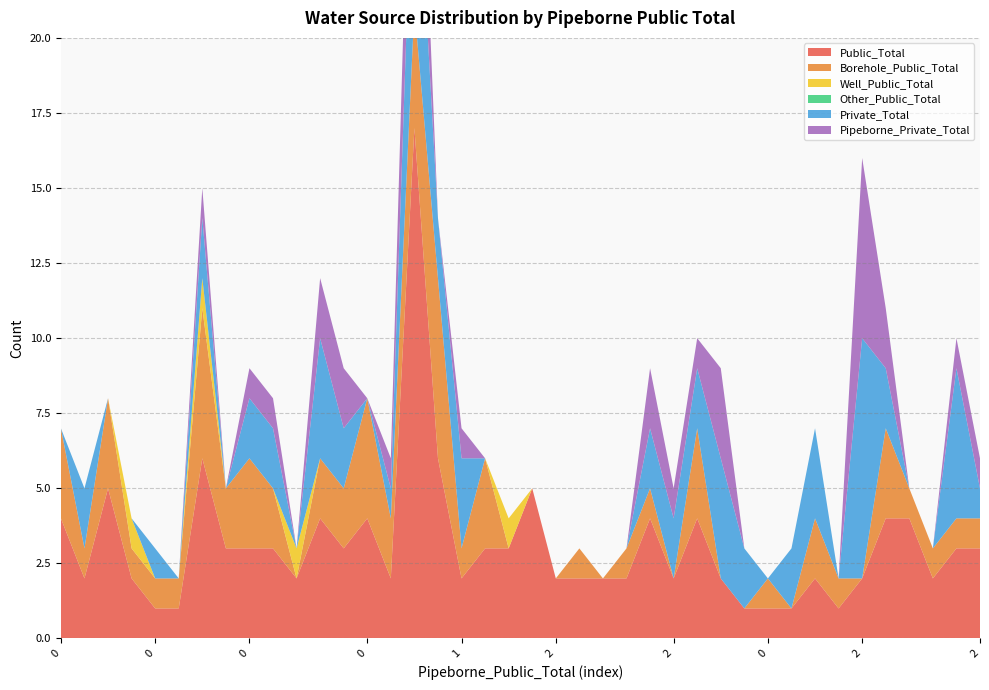

Reading left to right, what are all the values shown in this chart?

Public_Total: 0=4	1=2	2=5	0=2	0=1	0=1	0=6	1=3	0=3	1=3	1=2	2=4	1=3	0=4	0=2	13=17	0=6	1=2	0=3	2=3	5=5	2=2	1=2	2=2	1=2	3=4	2=2	1=4	2=2	1=1	0=1	1=1	0=2	0=1	2=2	1=4	3=4	1=2	0=3	2=3
Borehole_Public_Total: 0=3	1=1	2=3	0=1	0=1	0=1	0=5	1=2	0=3	1=2	1=0	2=2	1=2	0=4	0=2	13=4	0=6	1=1	0=3	2=0	5=0	2=0	1=1	2=0	1=1	3=1	2=0	1=3	2=0	1=0	0=1	1=0	0=2	0=1	2=0	1=3	3=1	1=1	0=1	2=1
Well_Public_Total: 0=0	1=0	2=0	0=1	0=0	0=0	0=1	1=0	0=0	1=0	1=1	2=0	1=0	0=0	0=0	13=0	0=0	1=0	0=0	2=1	5=0	2=0	1=0	2=0	1=0	3=0	2=0	1=0	2=0	1=0	0=0	1=0	0=0	0=0	2=0	1=0	3=0	1=0	0=0	2=0
Other_Public_Total: 0=0	1=0	2=0	0=0	0=0	0=0	0=0	1=0	0=0	1=0	1=0	2=0	1=0	0=0	0=0	13=0	0=0	1=0	0=0	2=0	5=0	2=0	1=0	2=0	1=0	3=0	2=0	1=0	2=0	1=0	0=0	1=0	0=0	0=0	2=0	1=0	3=0	1=0	0=0	2=0
Private_Total: 0=0	1=2	2=0	0=0	0=1	0=0	0=2	1=0	0=2	1=2	1=0	2=4	1=2	0=0	0=1	13=7	0=2	1=3	0=0	2=0	5=0	2=0	1=0	2=0	1=0	3=2	2=2	1=2	2=4	1=2	0=0	1=2	0=3	0=0	2=8	1=2	3=0	1=0	0=5	2=1
Pipeborne_Private_Total: 0=0	1=0	2=0	0=0	0=0	0=0	0=1	1=0	0=1	1=1	1=0	2=2	1=2	0=0	0=1	13=5	0=0	1=1	0=0	2=0	5=0	2=0	1=0	2=0	1=0	3=2	2=1	1=1	2=3	1=0	0=0	1=0	0=0	0=0	2=6	1=2	3=0	1=0	0=1	2=1